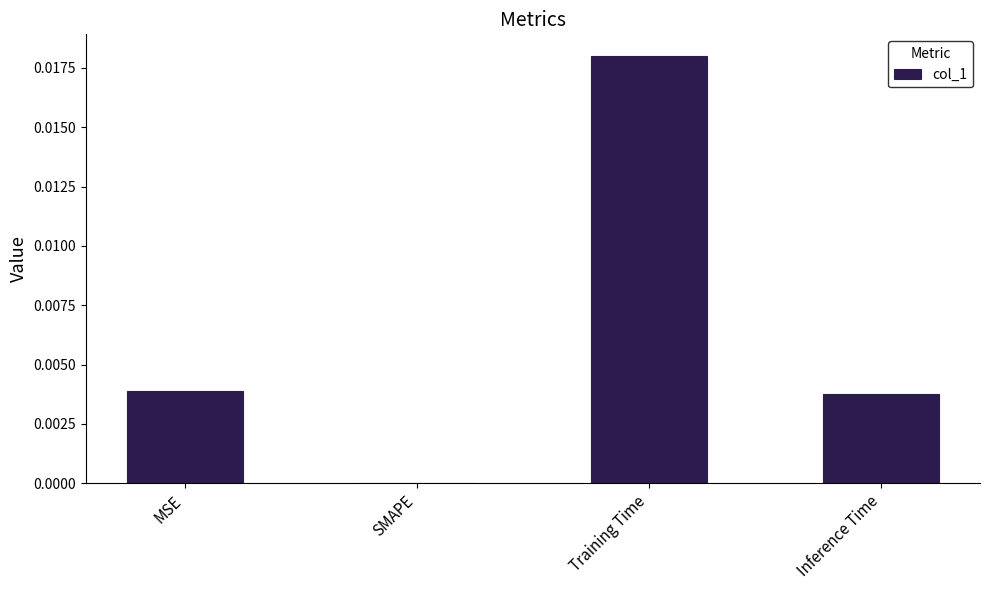

Which label corresponds to the largest value in the chart?

Training Time